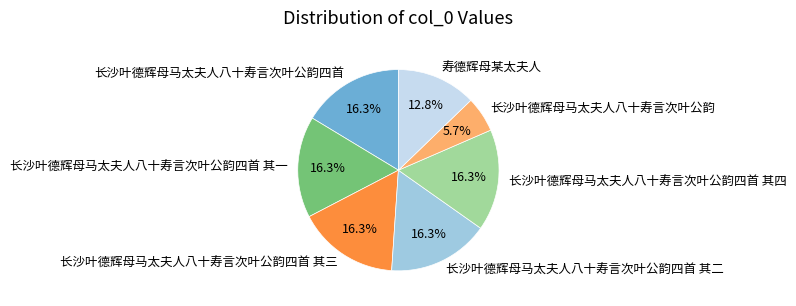

What is the ratio of the value at 长沙叶德辉母马太夫人八十寿言次叶公韵四首 其二 to the value at 长沙叶德辉母马太夫人八十寿言次叶公韵四首?

1.0